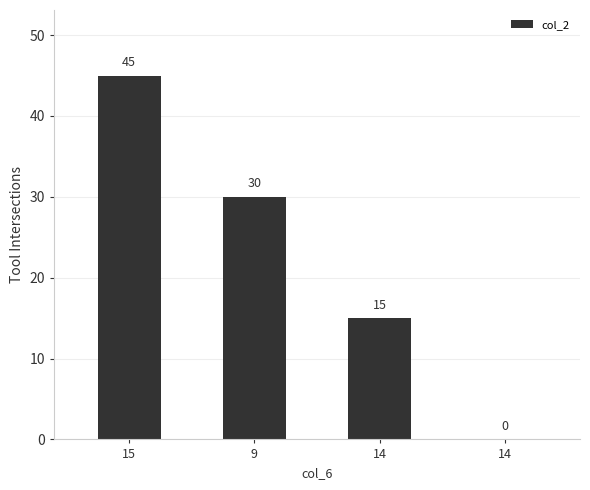

How many data points does each series have?

4